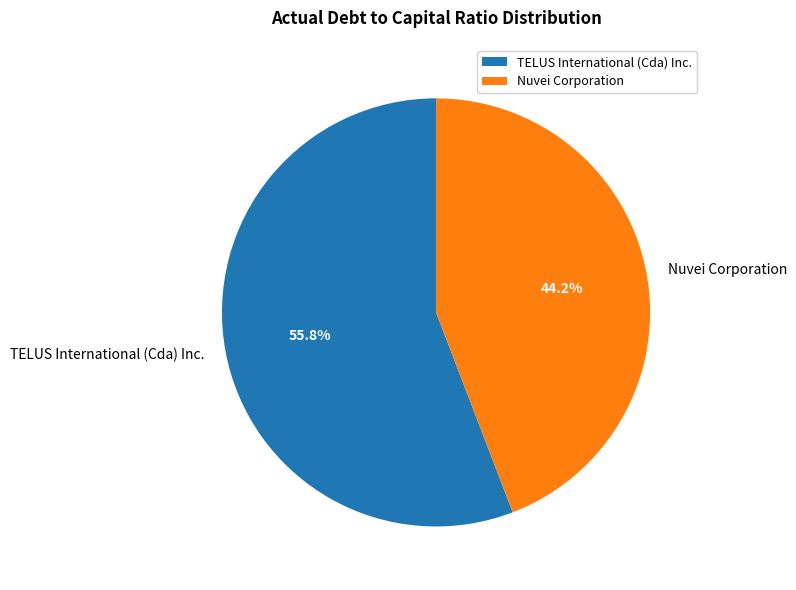

Count the number of slices in the pie.

2